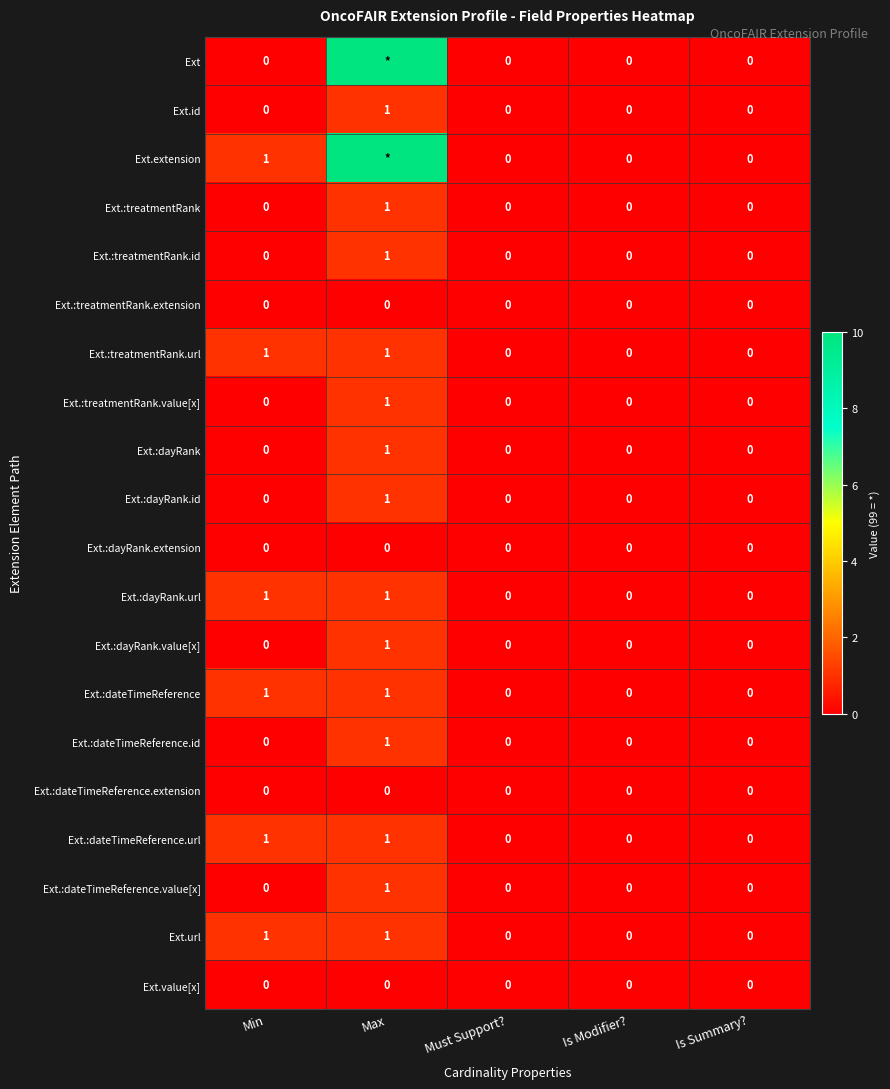

True or false: Ext.:treatmentRank.url has a value of 1 at Min.

True